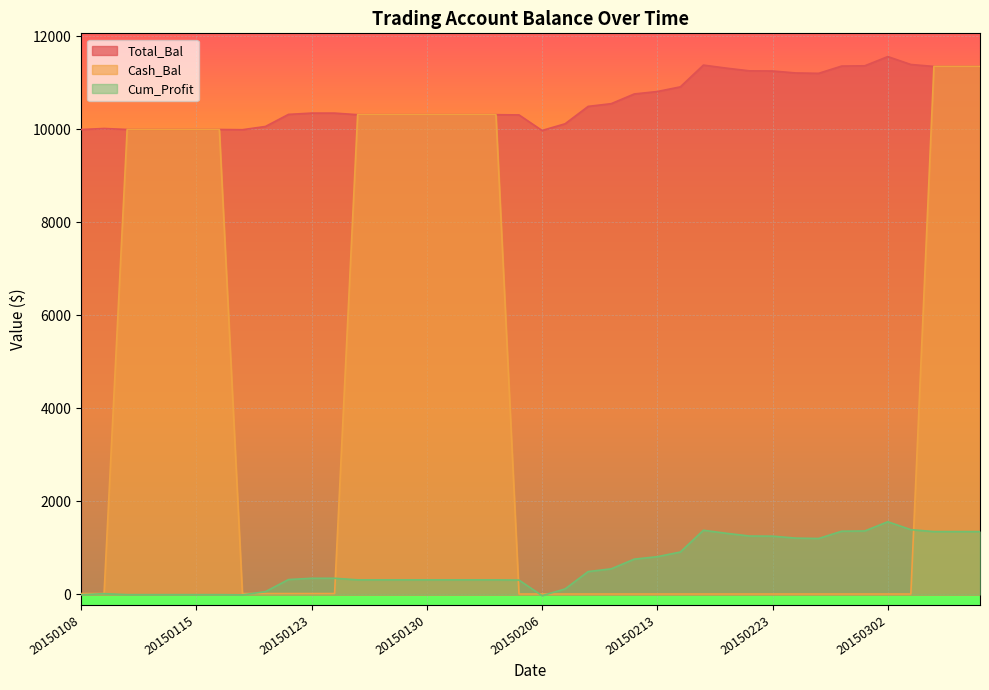

Rank the categories by Cash_Bal value from lowest to highest.

20150205, 20150206, 20150209, 20150210, 20150211, 20150212, 20150213, 20150217, 20150218, 20150219, 20150220, 20150223, 20150224, 20150225, 20150226, 20150227, 20150302, 20150303, 20150120, 20150121, 20150122, 20150123, 20150126, 20150108, 20150109, 20150112, 20150113, 20150114, 20150115, 20150116, 20150127, 20150128, 20150129, 20150130, 20150202, 20150203, 20150204, 20150304, 20150305, 20150306